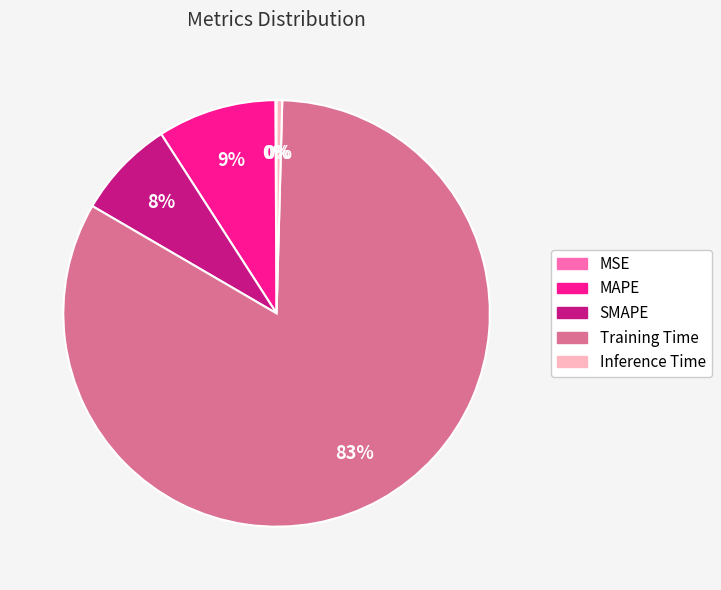

Which category has the biggest portion of the pie?

Training Time